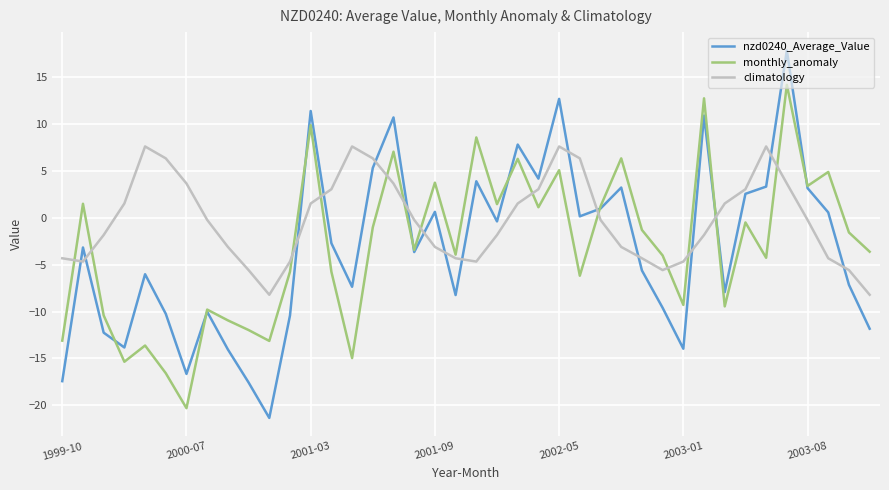

What is the difference between the maximum and minimum values in the monthly_anomaly series?

34.5